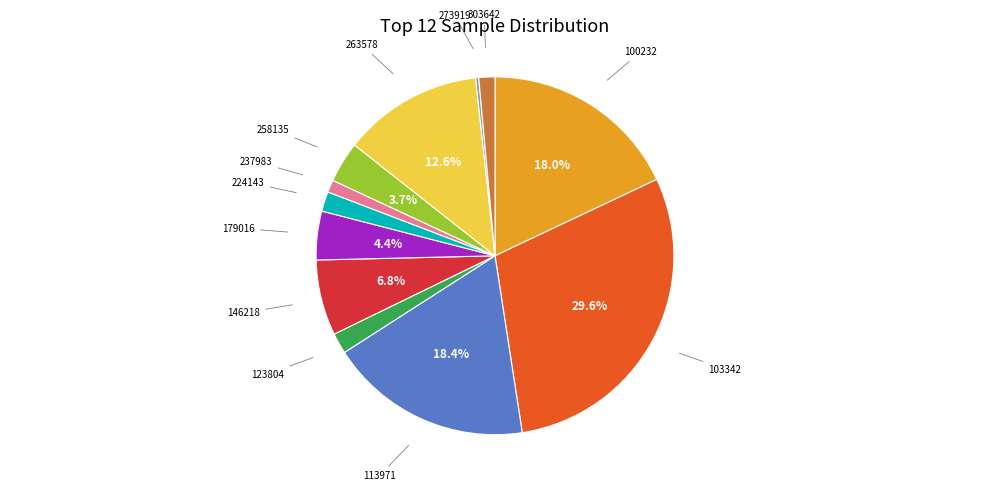

To the nearest percent, what percentage of the pie is 263578?

13%